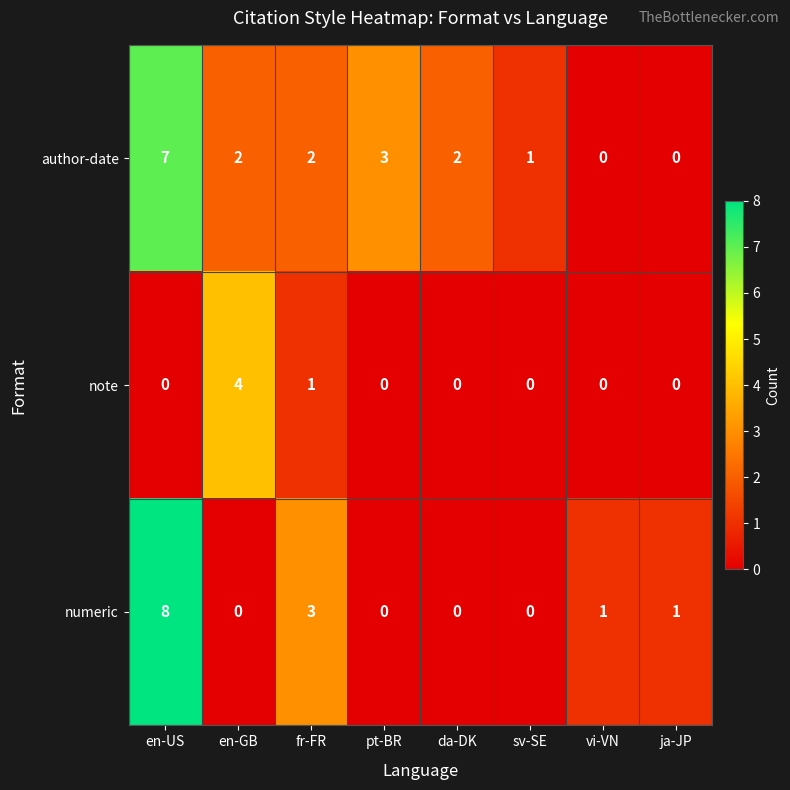

The value of author-date at en-US is 7. True or false?

True